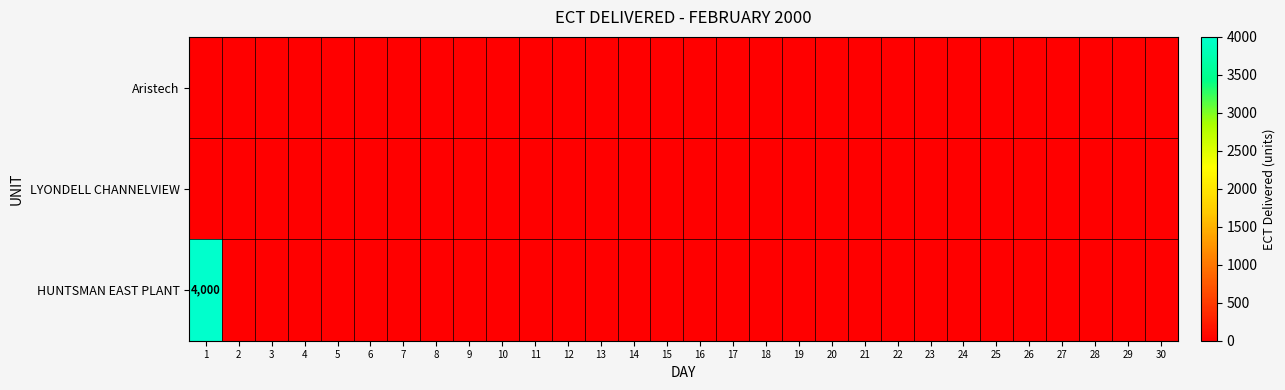

List the labels in order of HUNTSMAN EAST PLANT value, largest first.

1, 2, 3, 4, 5, 6, 7, 8, 9, 10, 11, 12, 13, 14, 15, 16, 17, 18, 19, 20, 21, 22, 23, 24, 25, 26, 27, 28, 29, 30